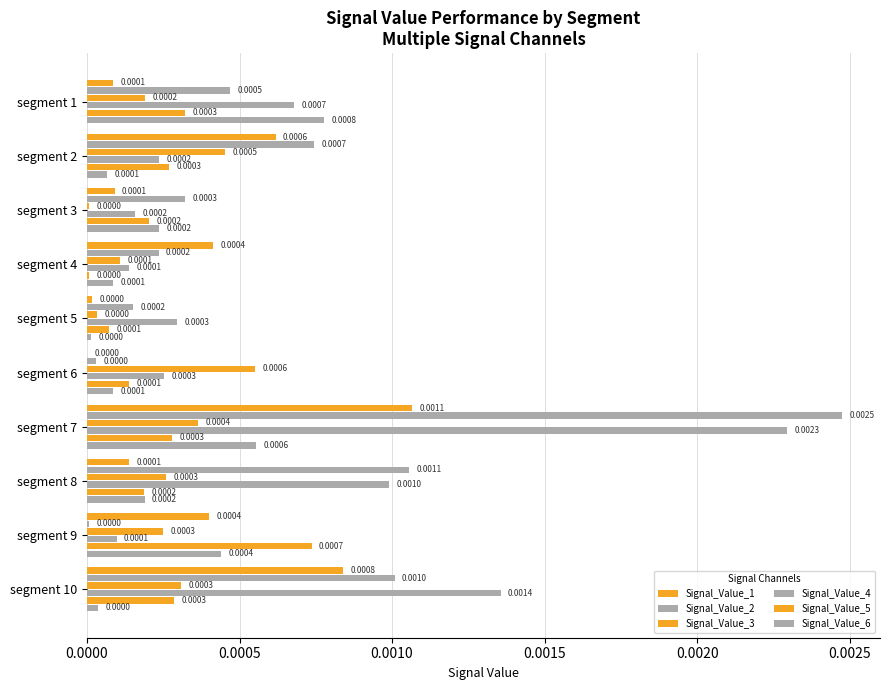

Count the number of categories in the chart.

10